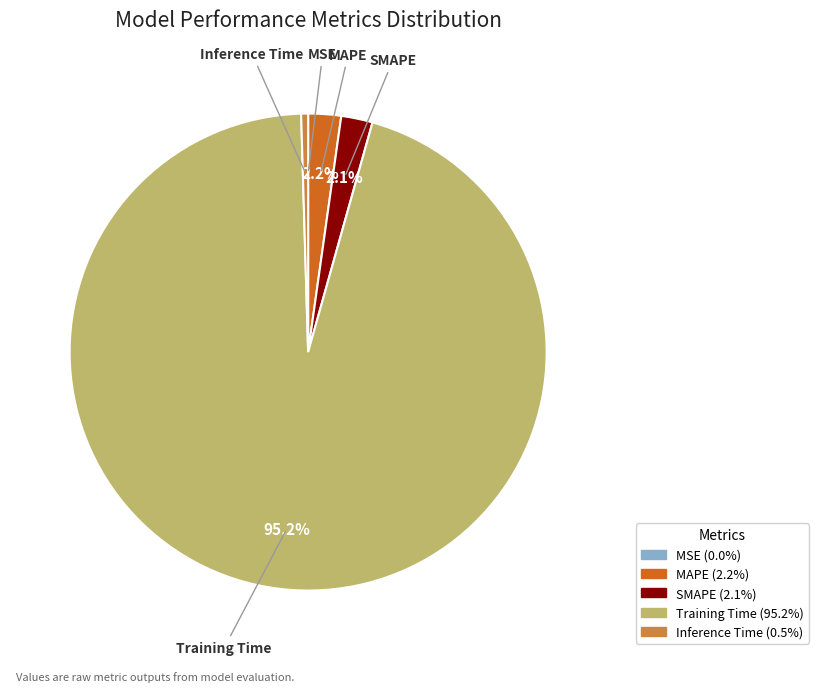

Which category has the biggest portion of the pie?

Training Time